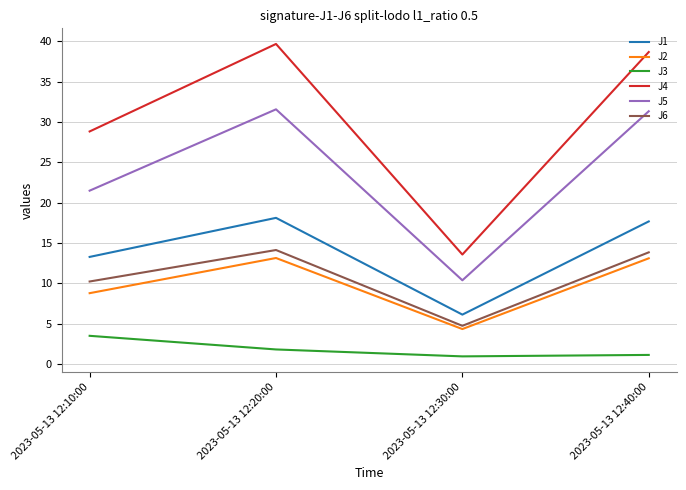

What is the sum of all J6 values?

43.0